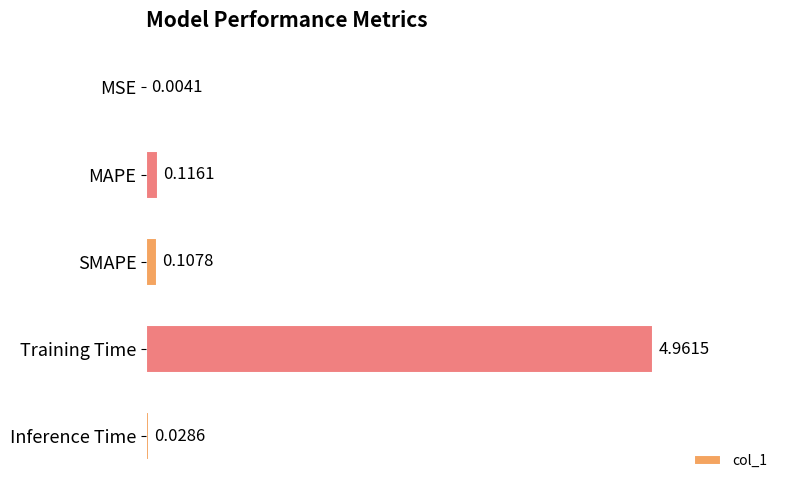

Between MSE and MAPE, which is larger?

MAPE